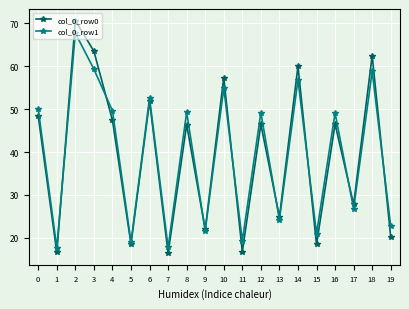

True or false: col_0_row1 has more than 0 points higher than both neighbors.

True